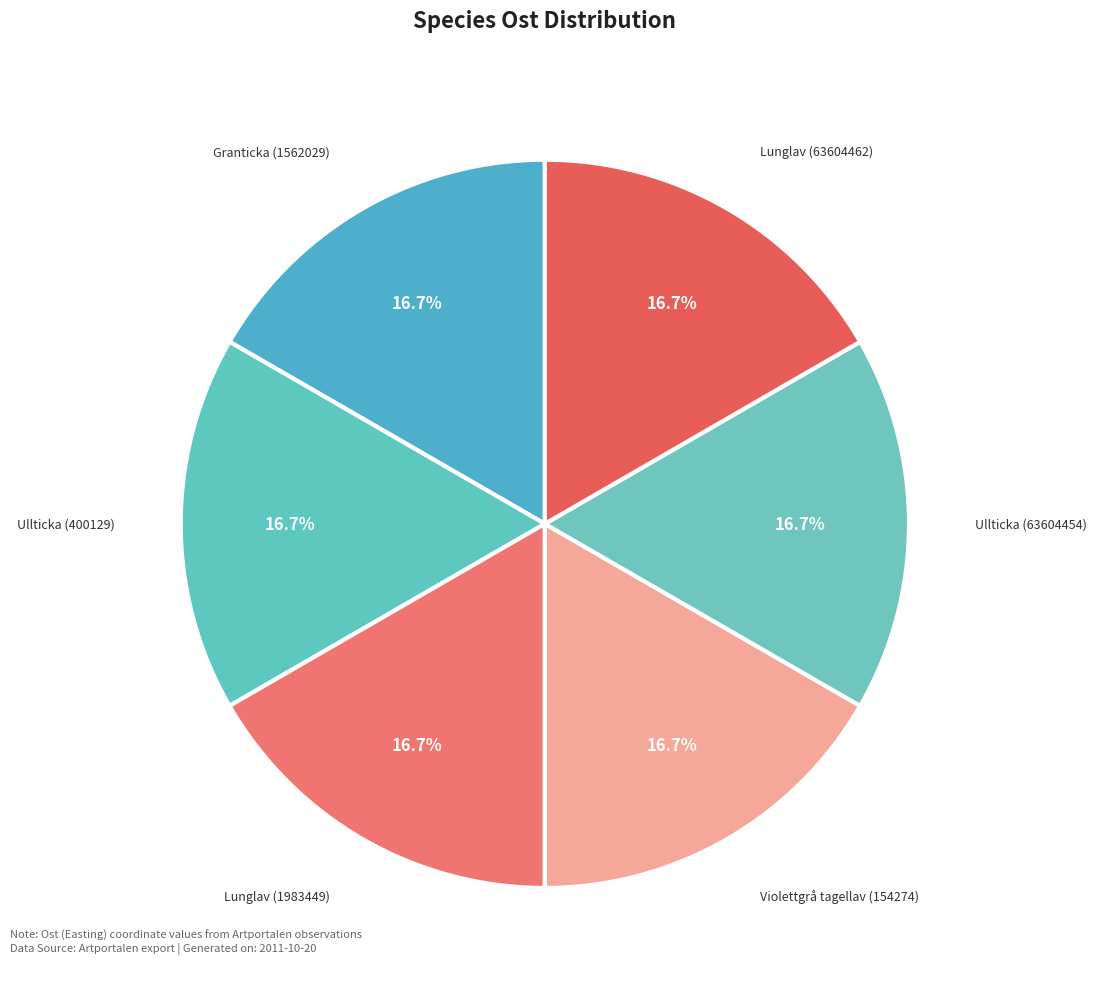

How many segments does this pie chart have?

6